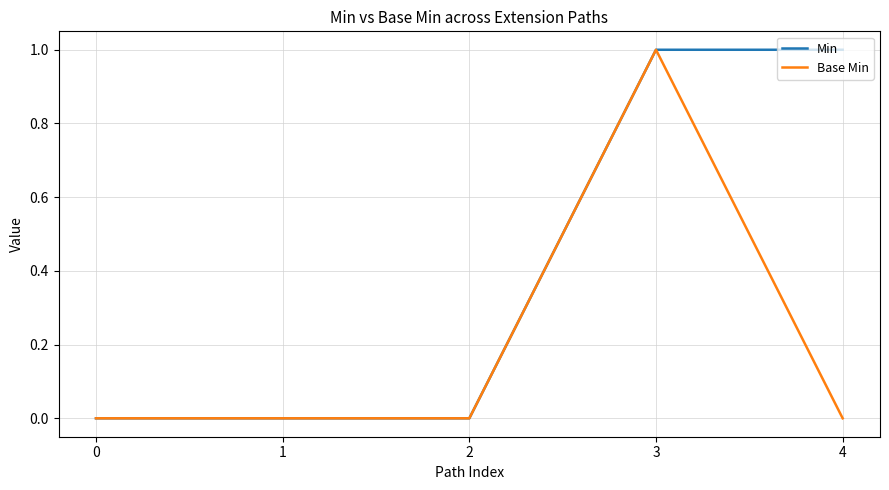

At which category is the sum across all series the highest?

3